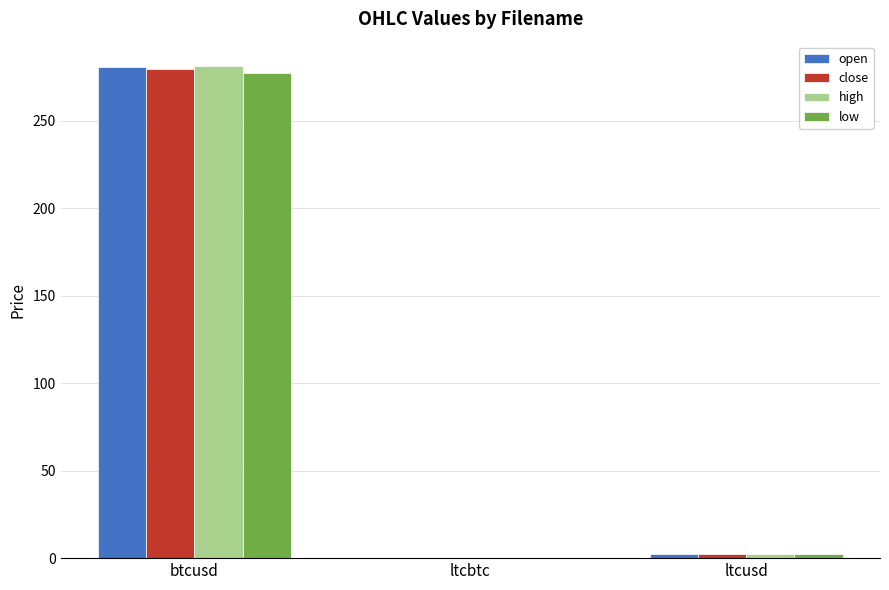

What are all the series names shown in the legend?

open, close, high, low